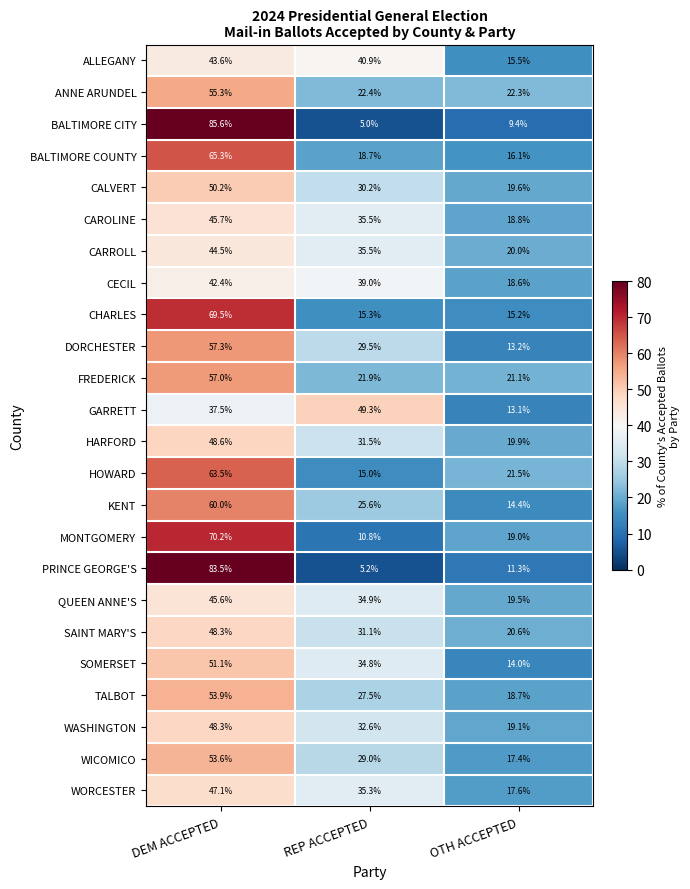

What is the sum of all DORCHESTER values?

100.0